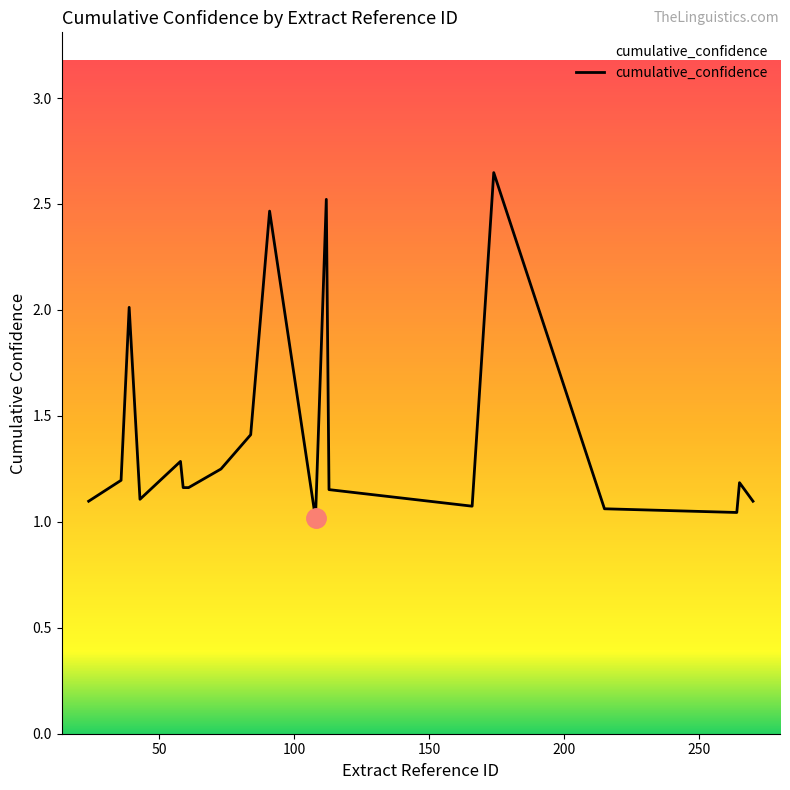

Reading left to right, extract all data points from this chart.

112=2.5	24=1.1	174=2.6	270=1.1	113=1.2	108=1.0	43=1.1	215=1.1	265=1.2	84=1.4	73=1.2	39=2.0	91=2.5	36=1.2	59=1.2	166=1.1	264=1.0	58=1.3	61=1.2